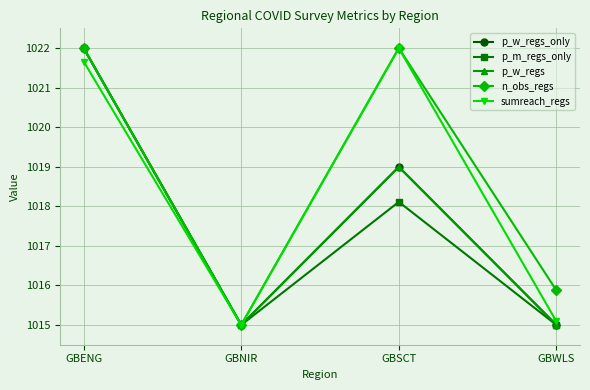

Does the chart have visible grid lines?

Yes